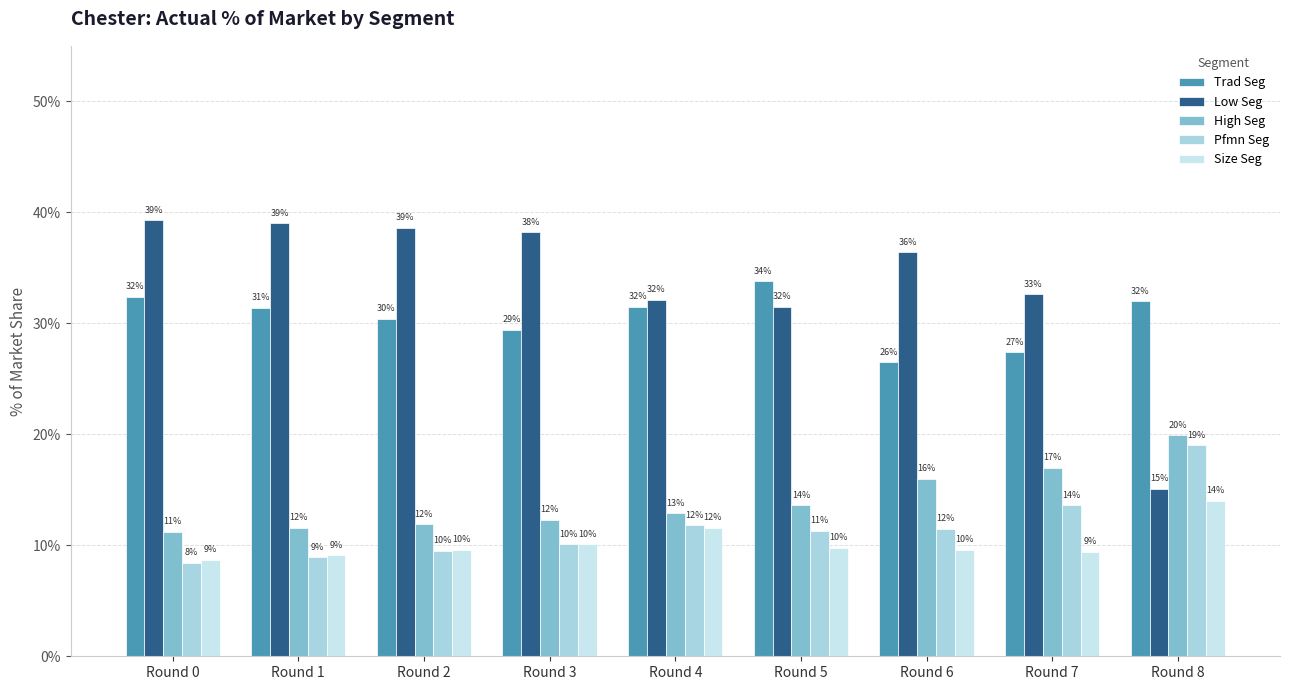

What is the value of the Trad Seg bar at the 6th from the left?

0.3